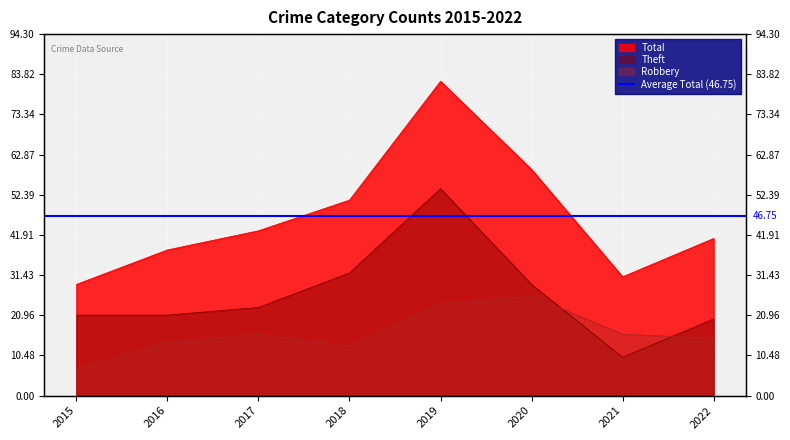

What is the approximate value of Theft at 2015, to the nearest 5?

20